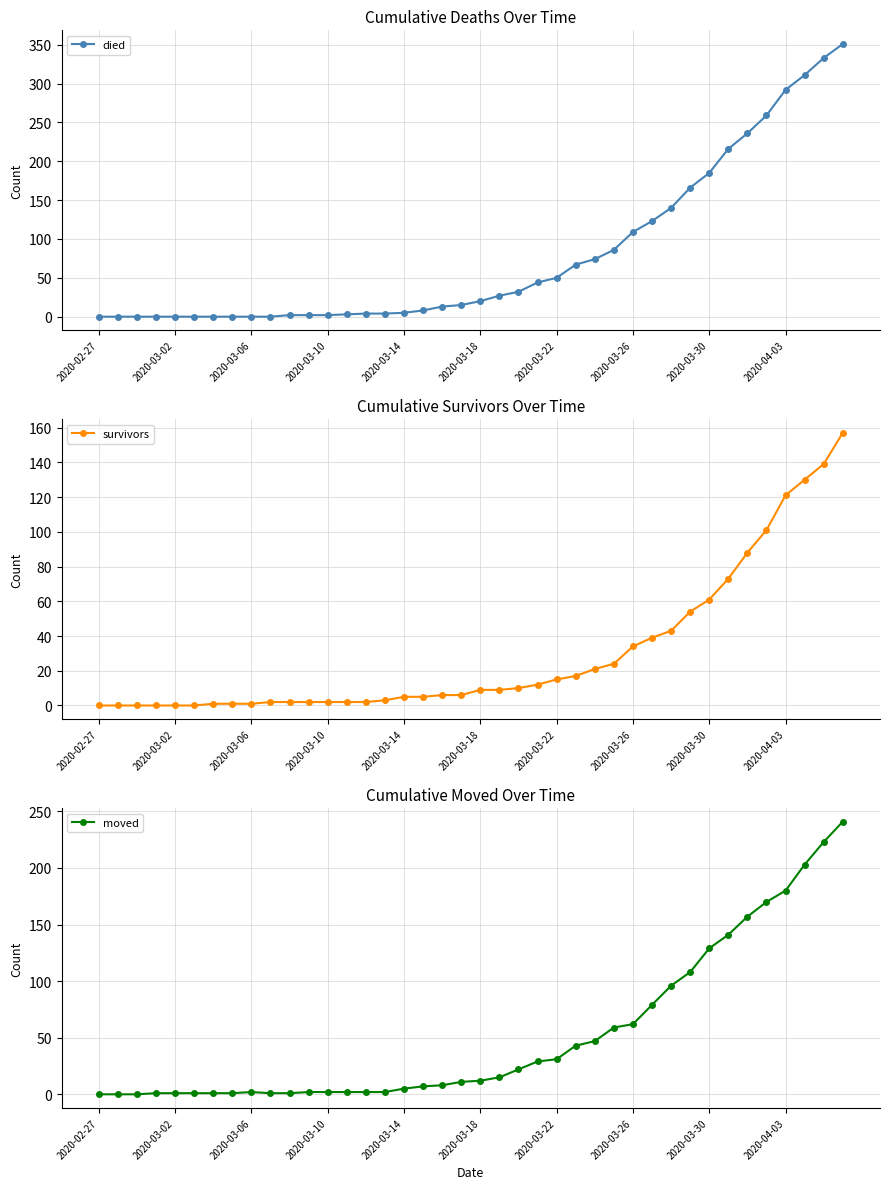

What is the greatest value displayed?

351